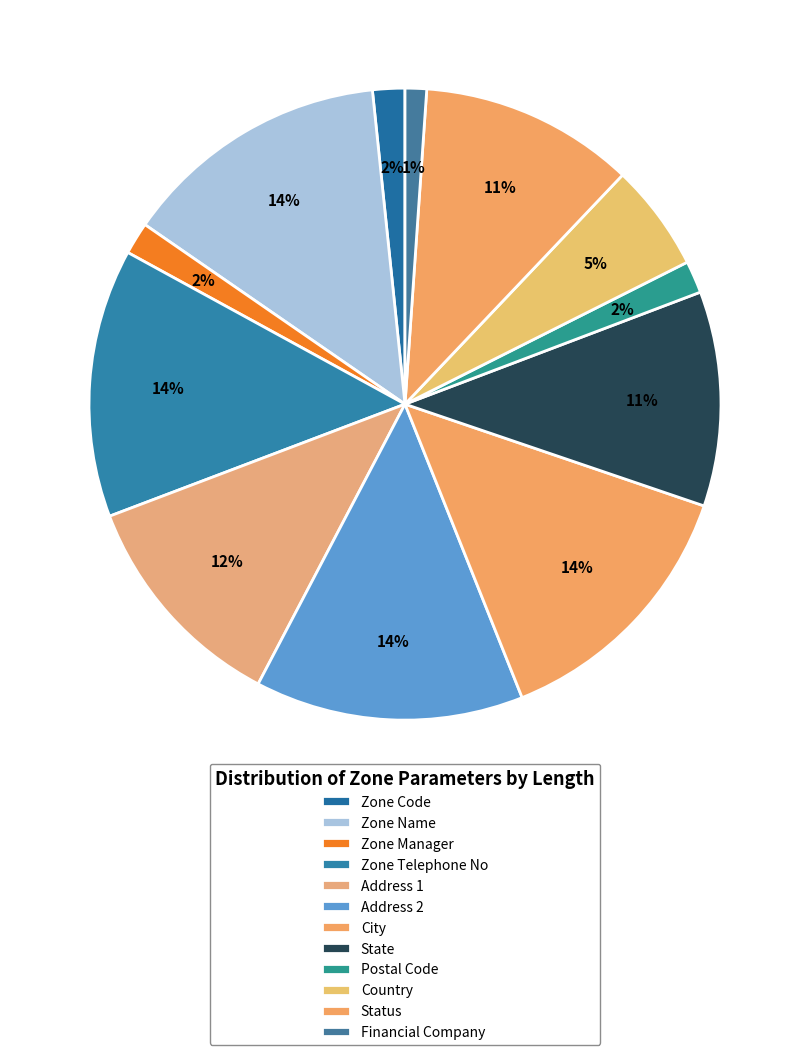

To the nearest percent, what is the average slice percentage?

8%